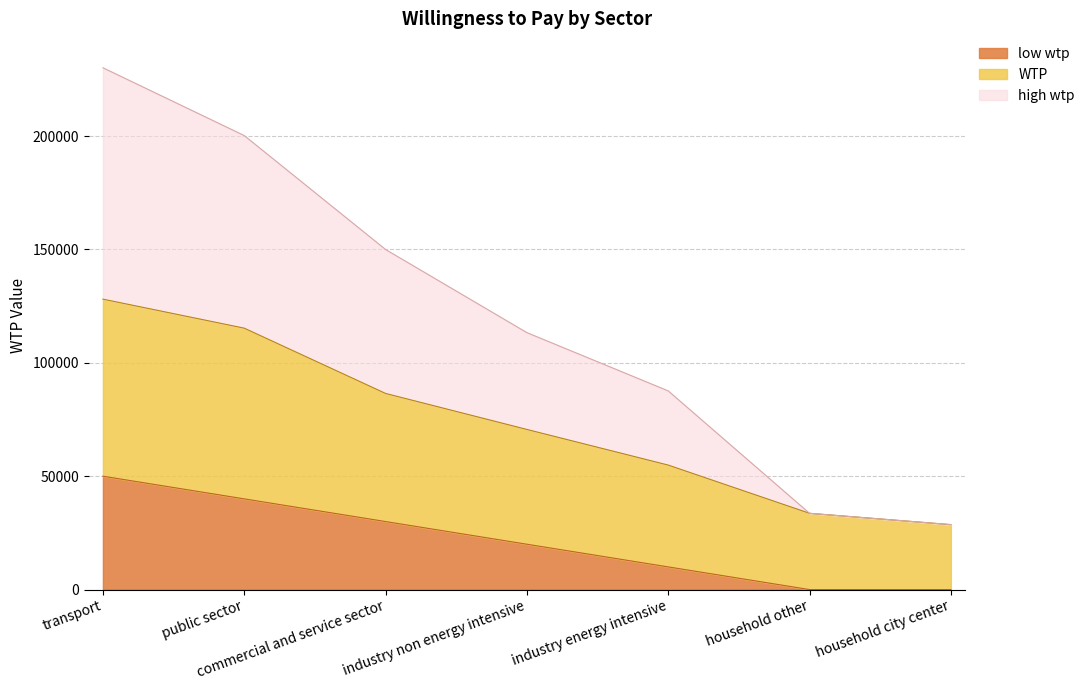

What is the total value across all series at industry non energy intensive?

113318.0